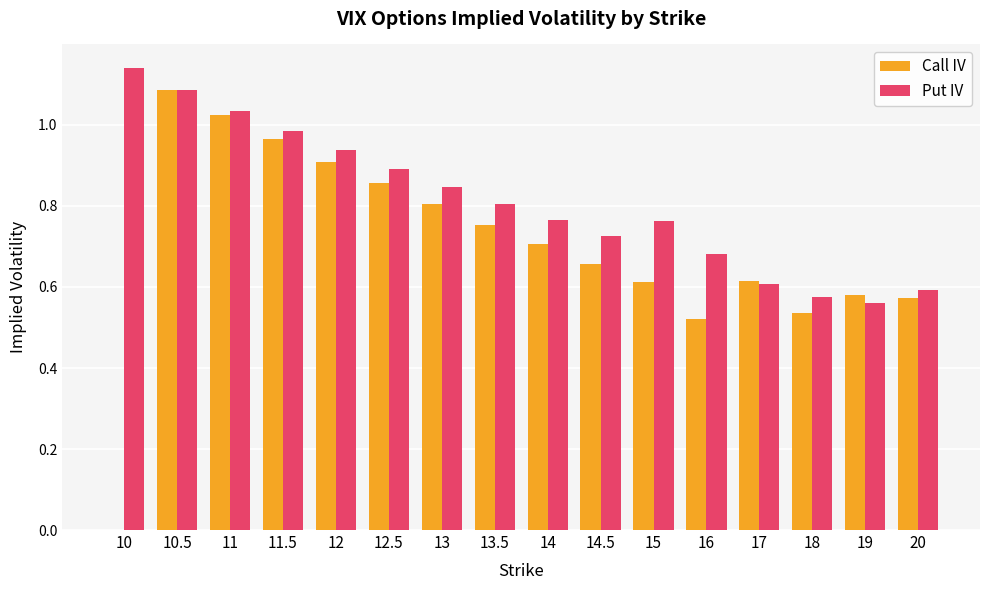

Between 13 and 19, which series saw the biggest shift?

Put IV